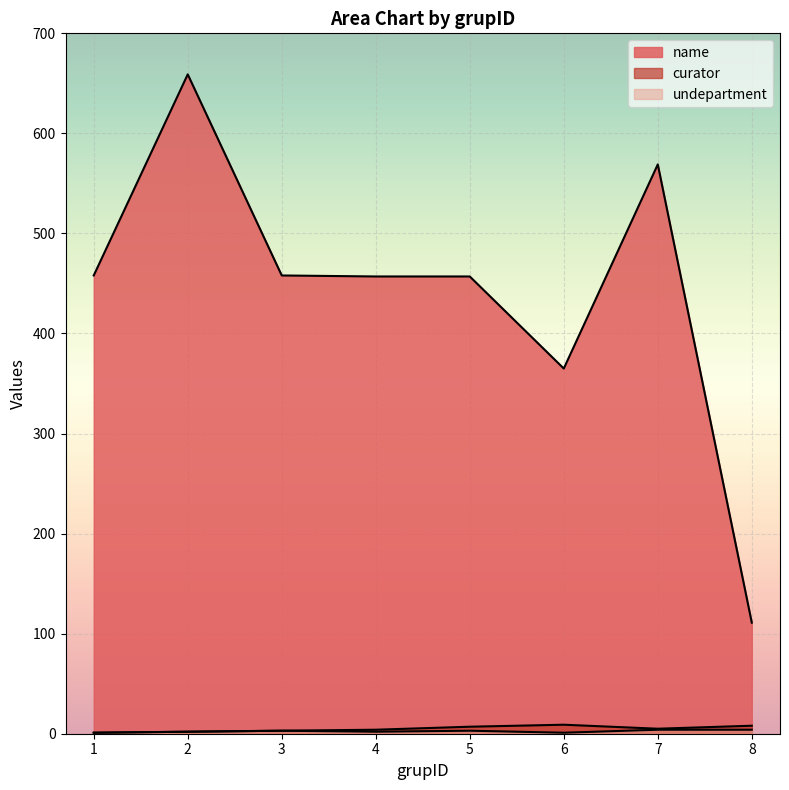

List the labels in order of undepartment value, smallest first.

1, 6, 2, 4, 3, 5, 7, 8